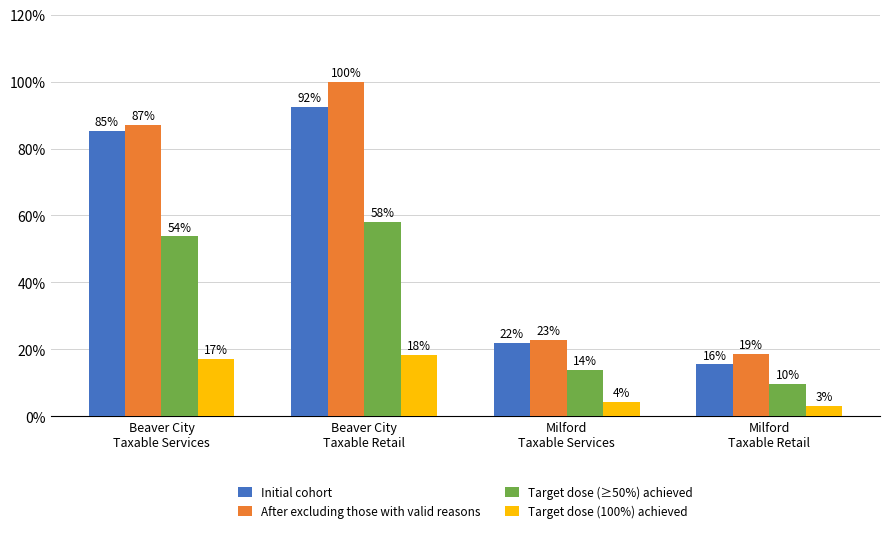

How many data points in Target dose (100%) achieved are less than 17?

2